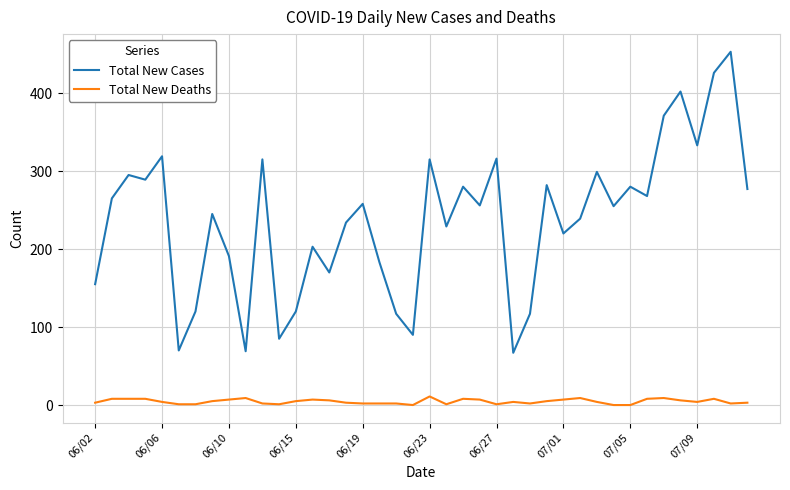

Which series has the largest total across all categories?

Total New Cases